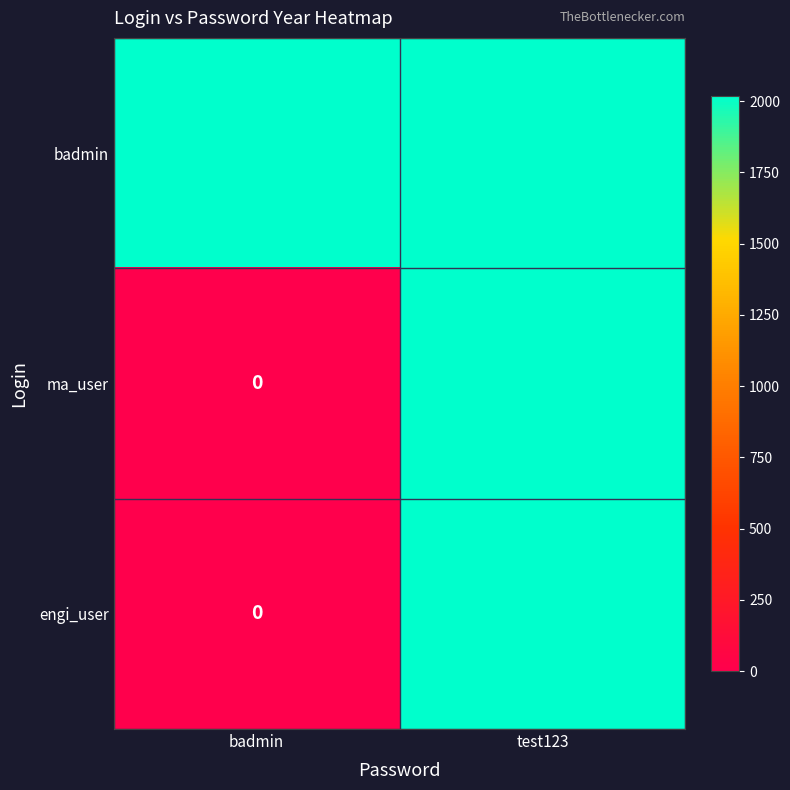

What is the spread (max minus min) of values at badmin?

2019